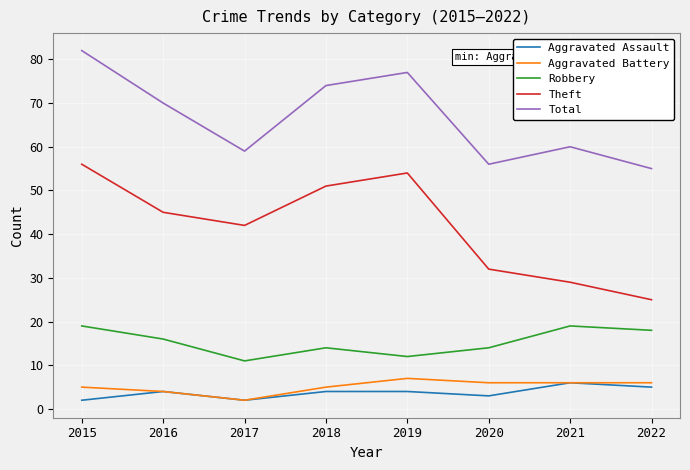

What is the maximum value shown in the chart?

82